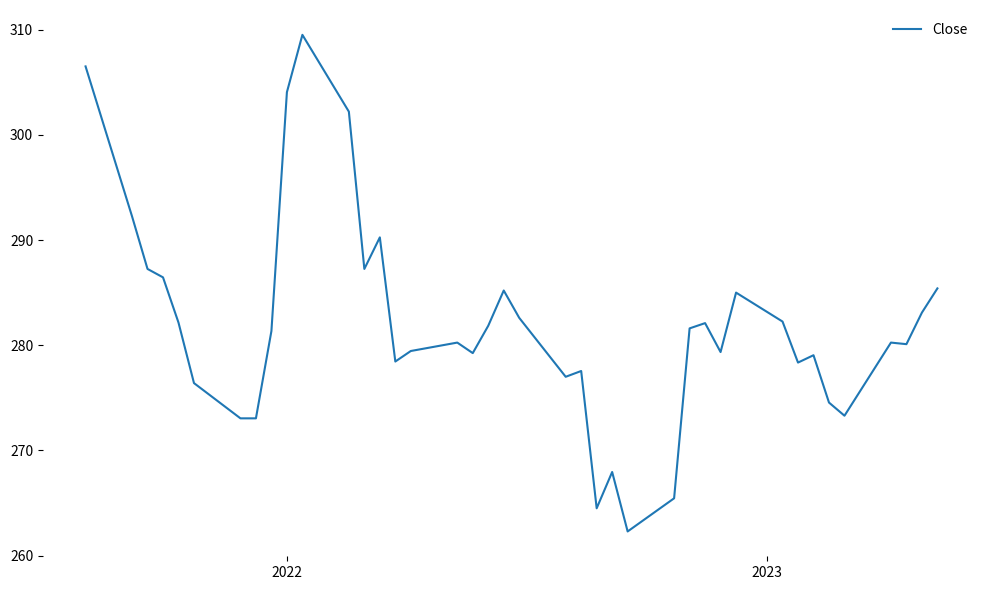

What is the maximum value shown in the chart?

309.5